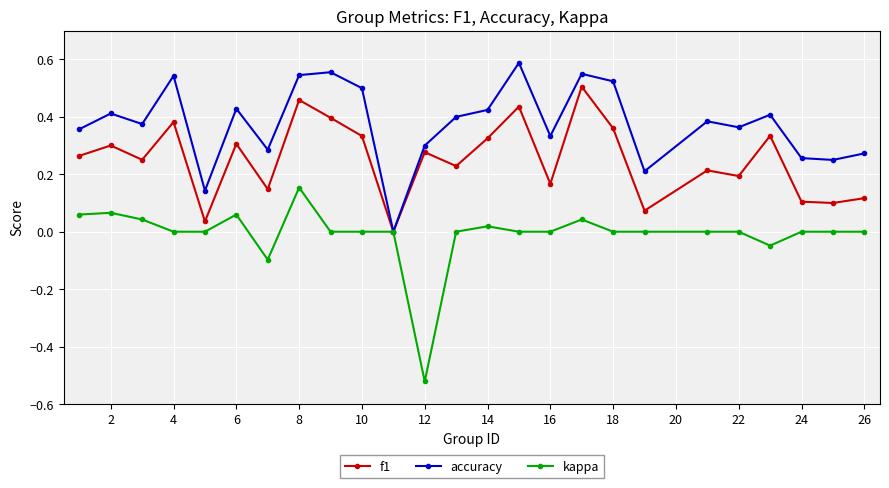

What is the difference between the maximum and minimum values in the kappa series?

0.7